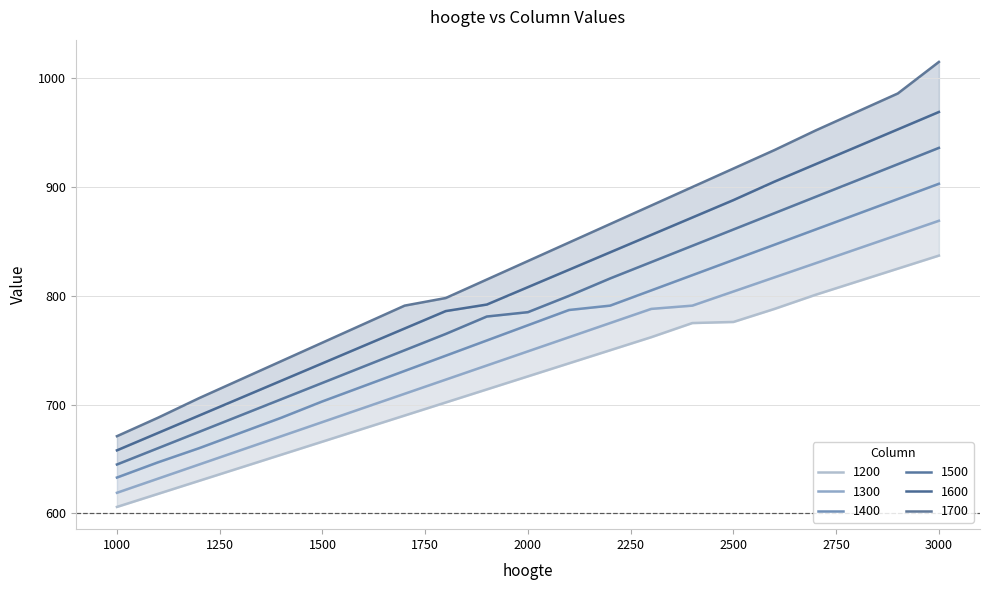

Rank the series at 2800 from lowest to highest value.

1200, 1300, 1400, 1500, 1600, 1700